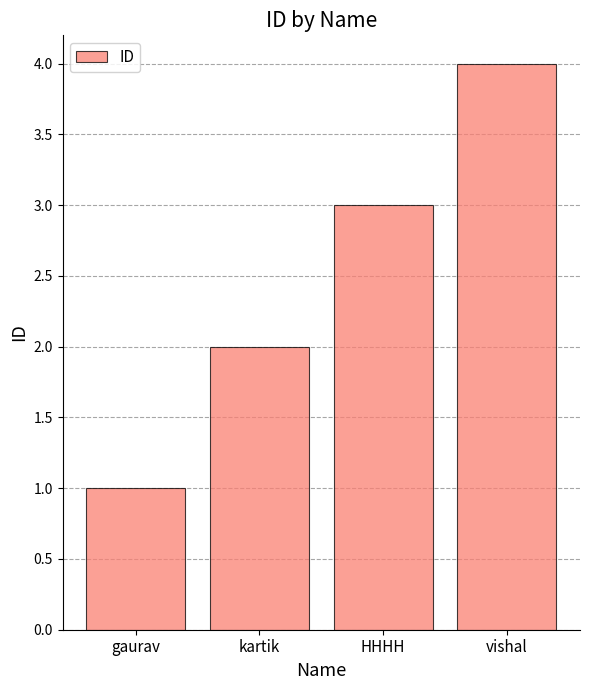

List the labels in order of value, largest first.

vishal, HHHH, kartik, gaurav